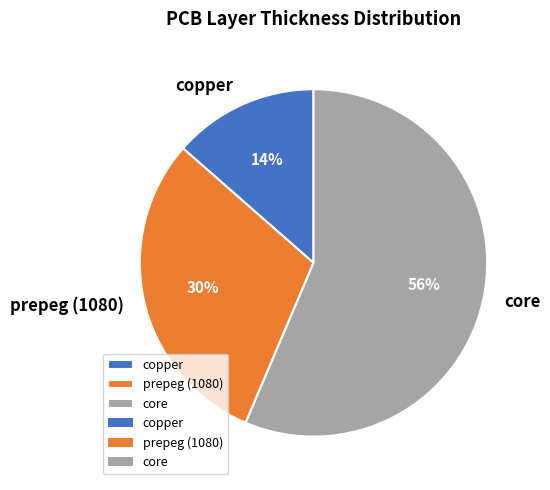

What is the majority slice?

core